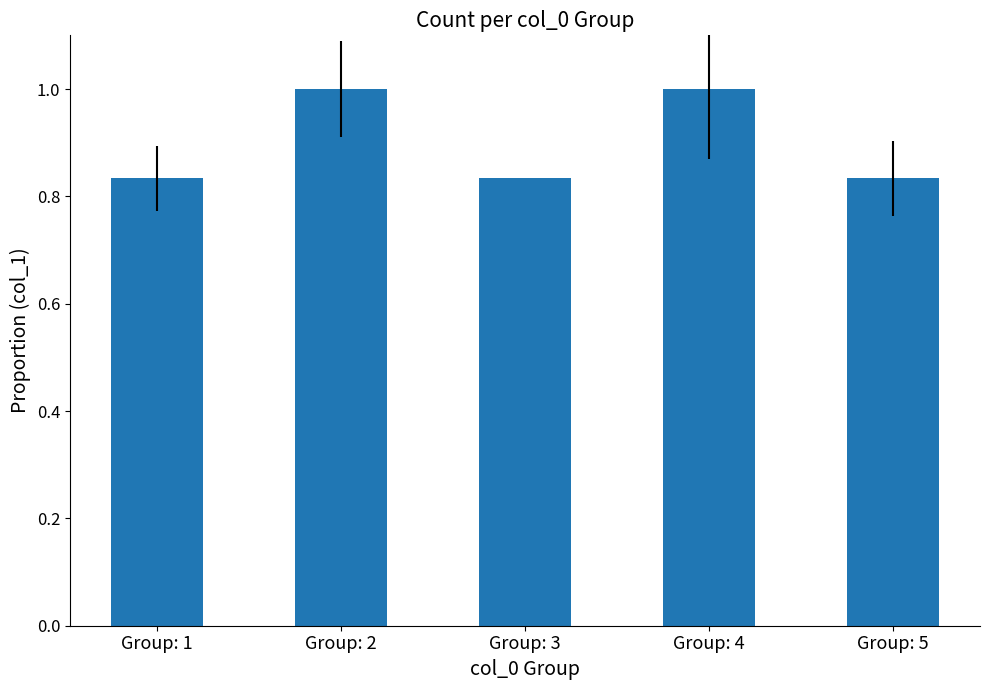

The chart shows a value of 1.6 at Group: 4. True or false?

False